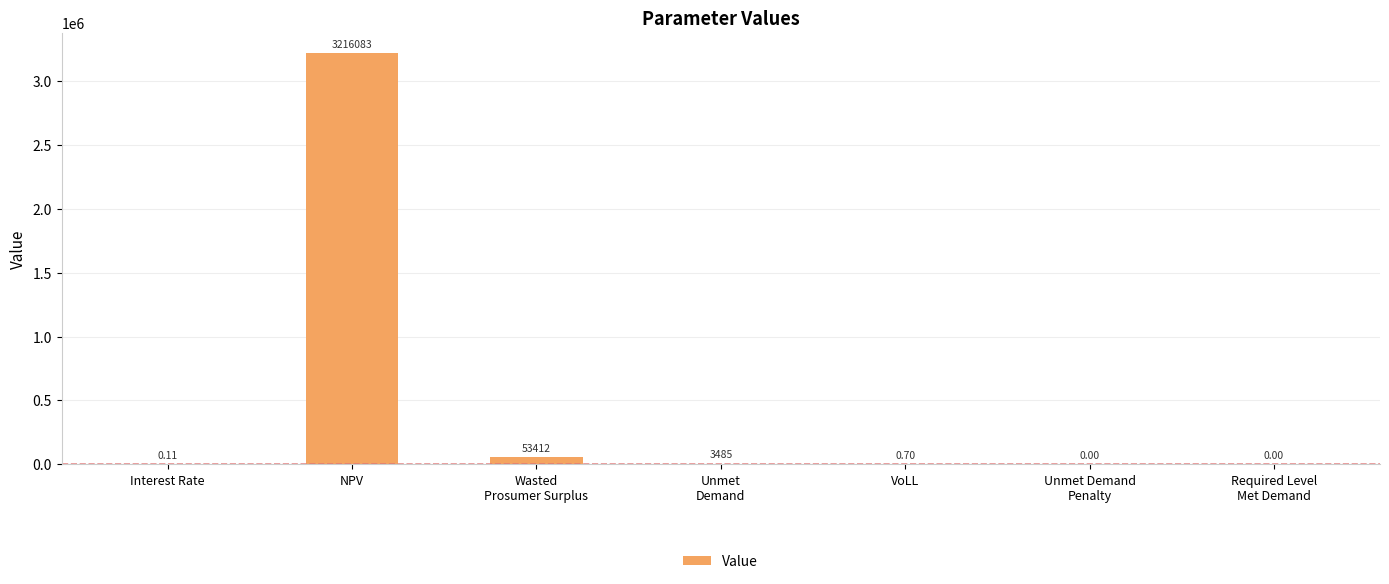

Which has a higher value, Required Level
Met Demand or Unmet
Demand?

Unmet
Demand